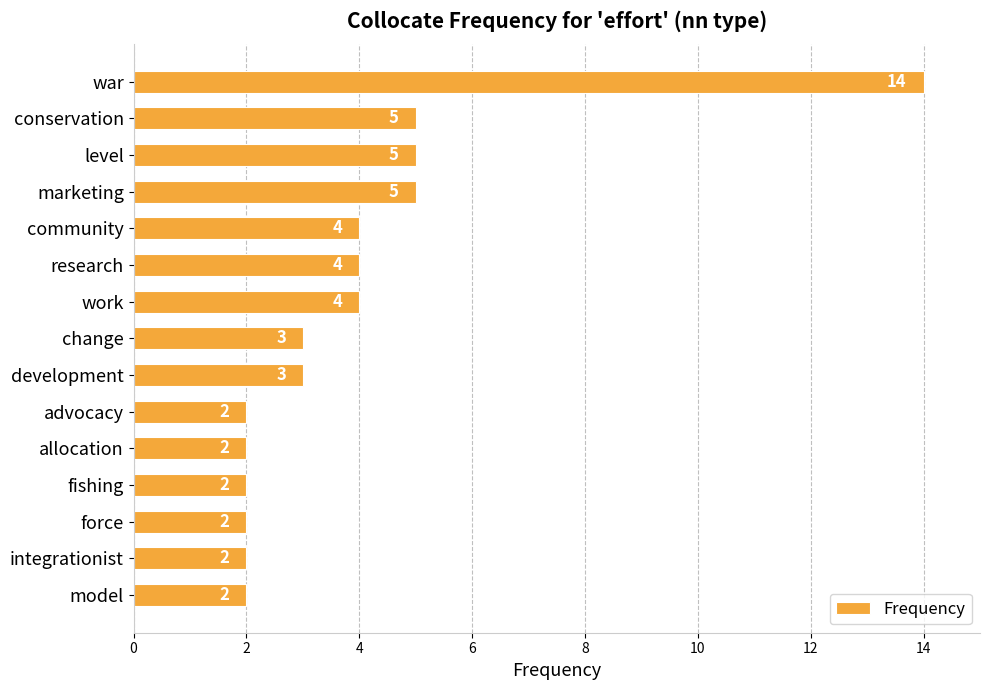

What is the greatest value displayed?

14